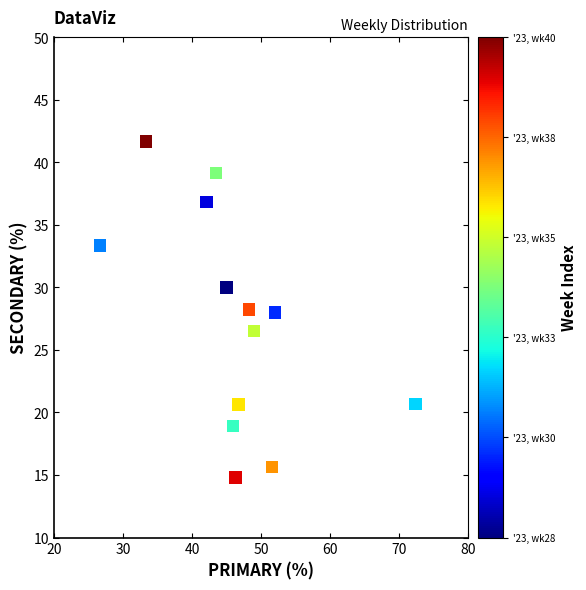

What is the range of Y values (max minus min)?

26.9